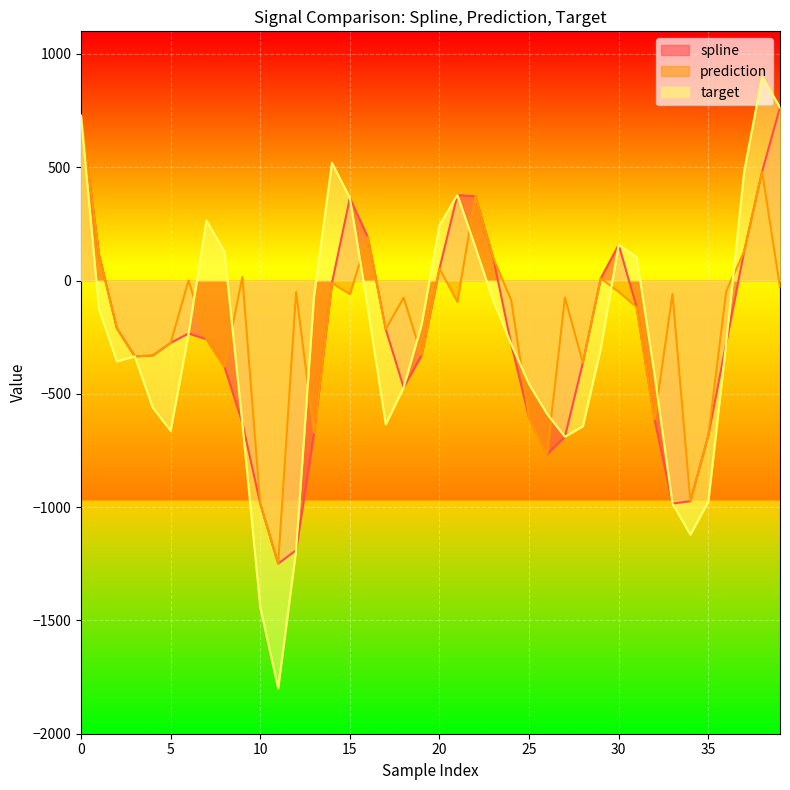

Read the spline value at 10.

-985.1